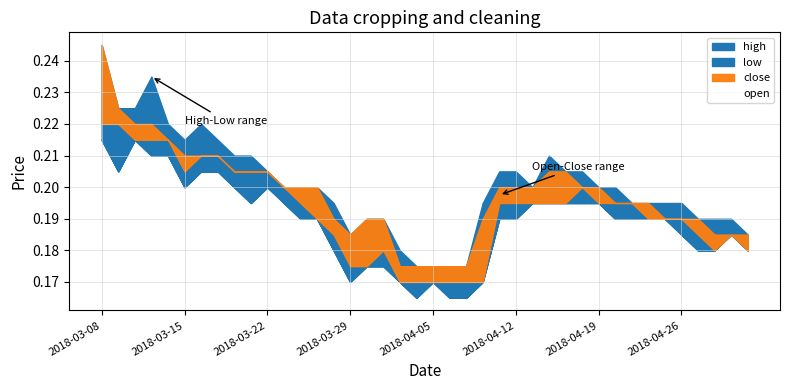

What is the sum of the high values at 2018-04-05 and 2018-03-19?

0.4